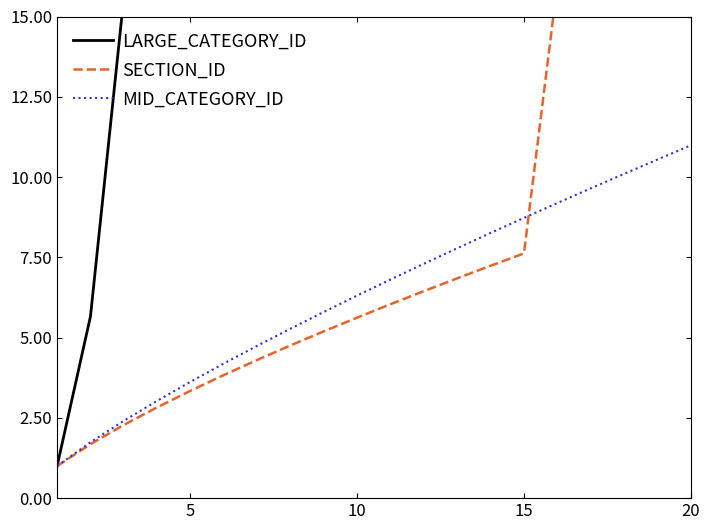

How many distinct data groups are displayed?

3